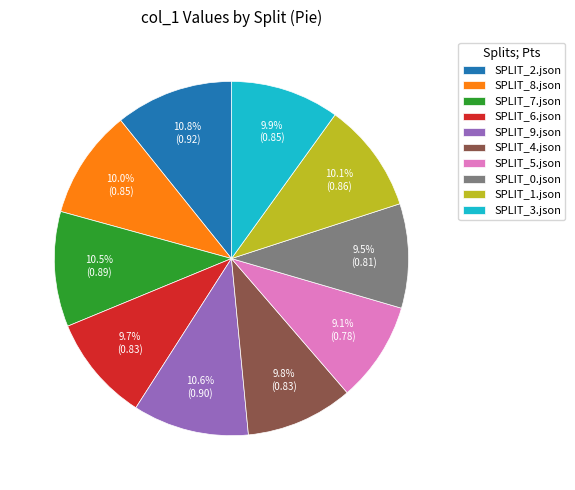

How many slices are in this pie chart?

10